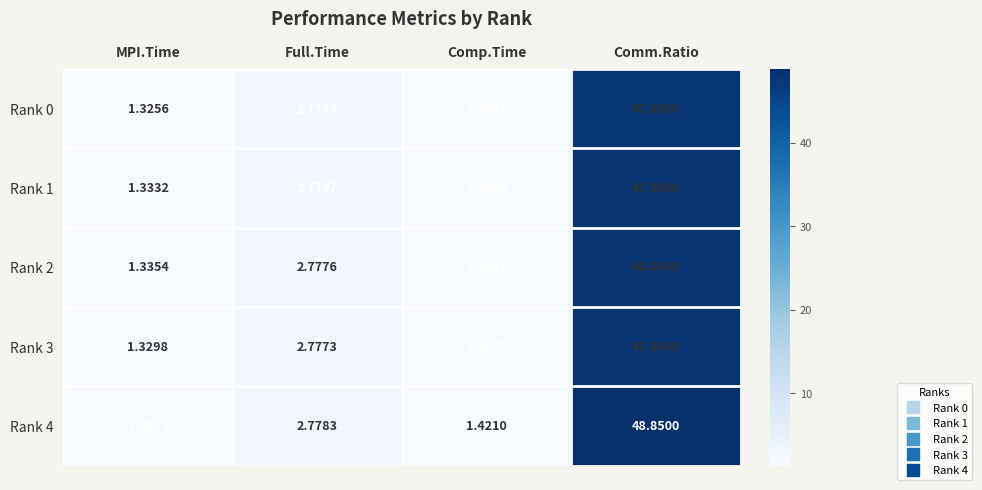

Which label corresponds to the smallest value in the chart?

MPI.Time